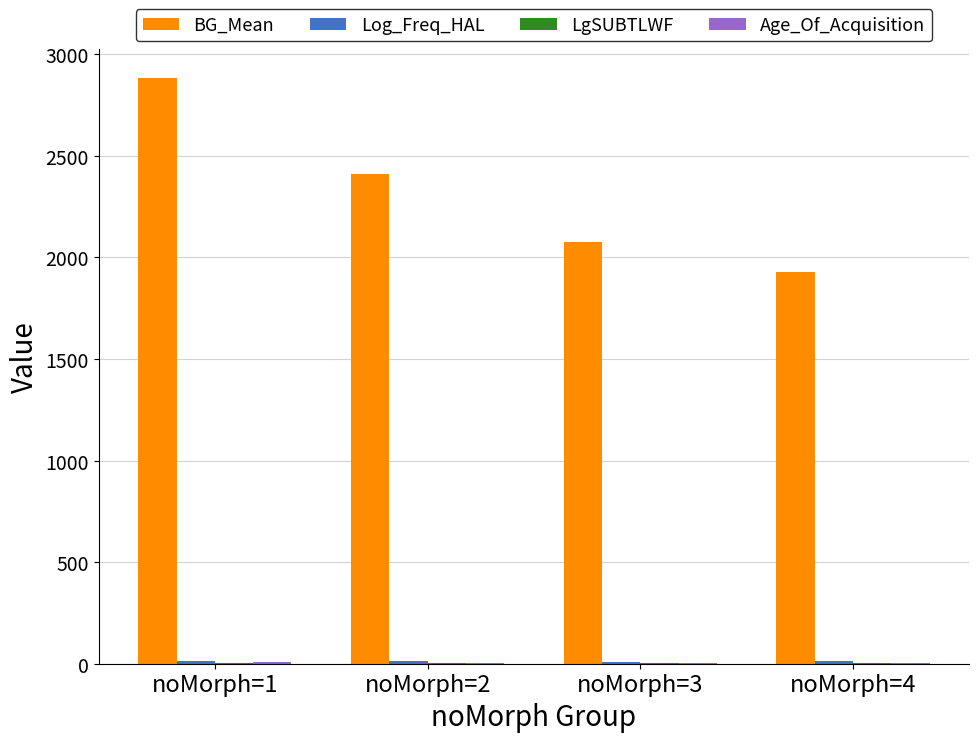

Which series has the largest total across all categories?

BG_Mean